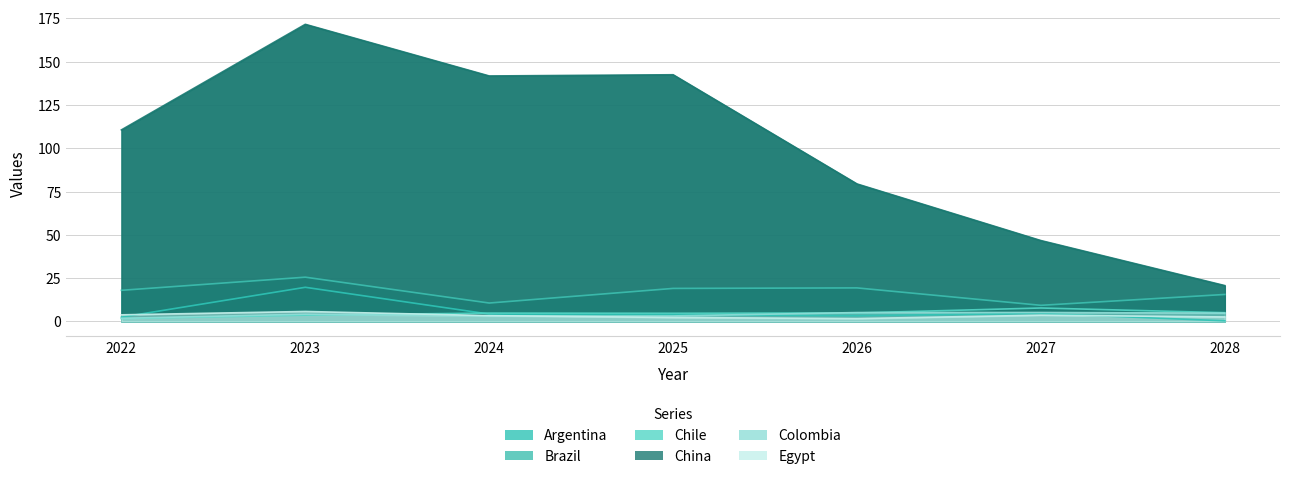

How many data points in Argentina are less than 3?

2